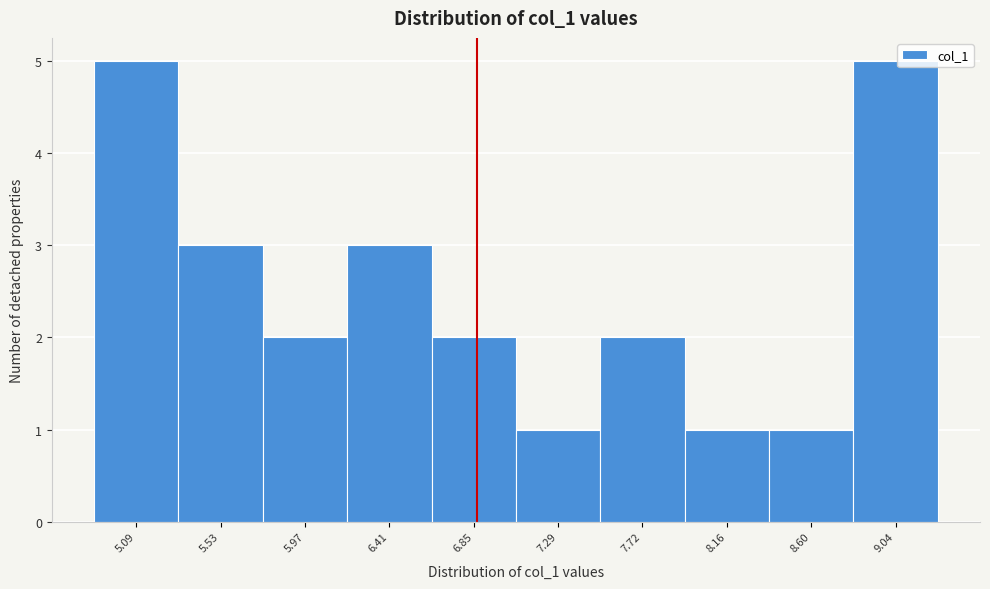

Reading left to right, transcribe all the data shown in this chart.

5.09=5	5.53=3	5.97=2	6.41=3	6.85=2	7.29=1	7.72=2	8.16=1	8.60=1	9.04=5